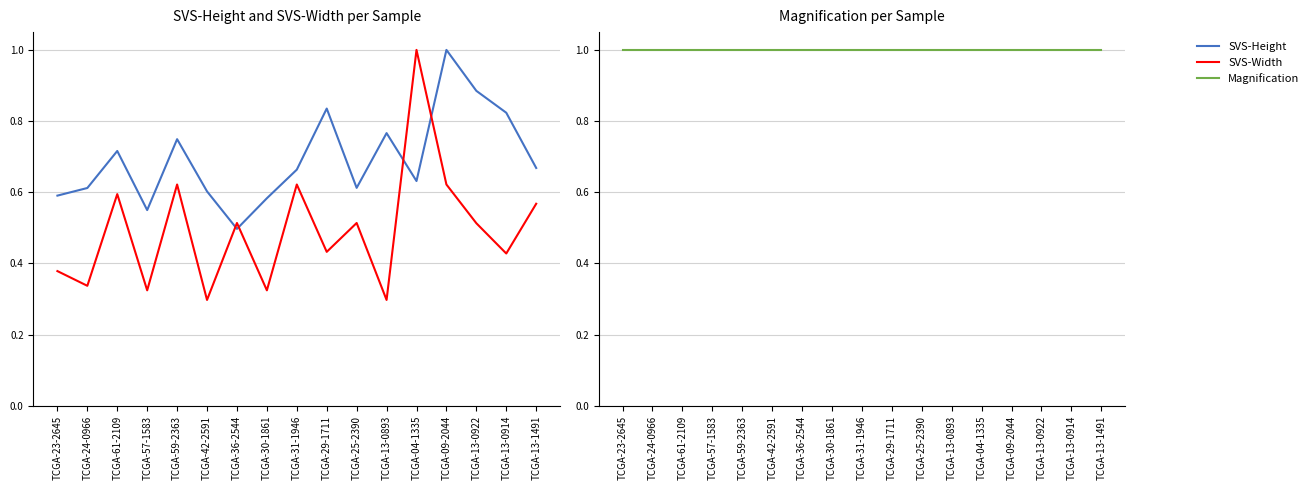

What is the difference between the second highest and second lowest values in the SVS-Width series?

0.3